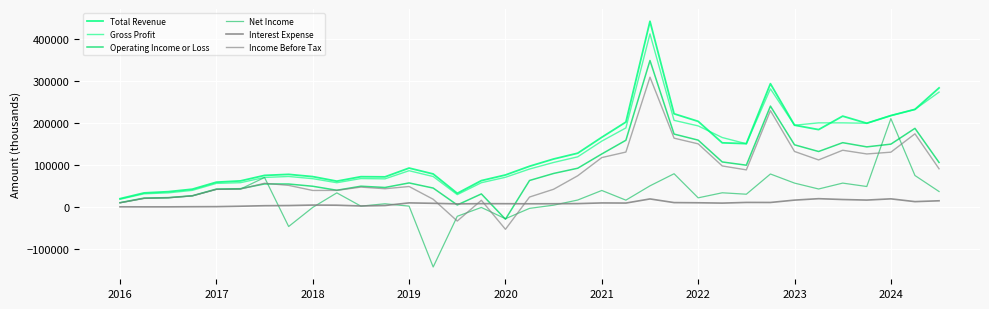

What is the maximum value shown in the chart?

441200